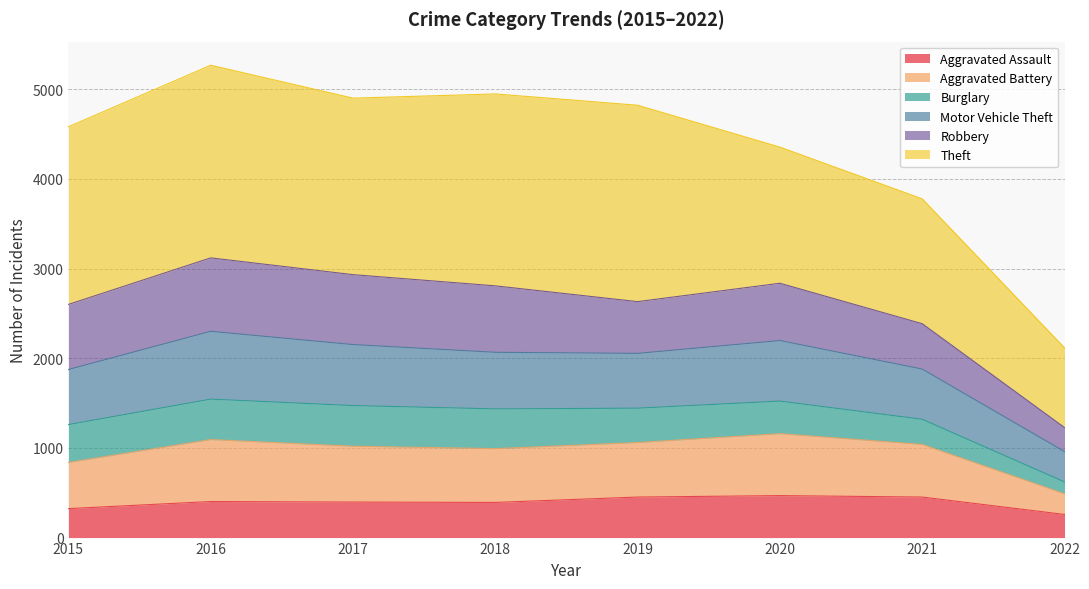

The value of Aggravated Assault at 2017 is 396. True or false?

True